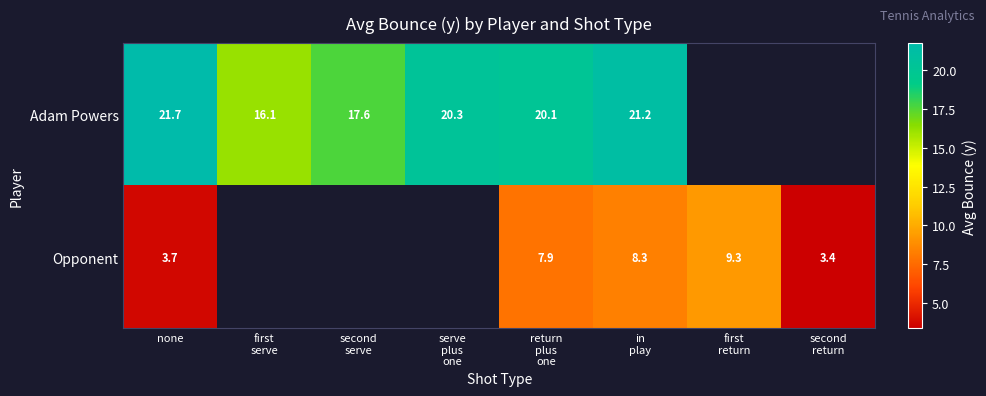

At which category does the chart reach its peak across all series?

none